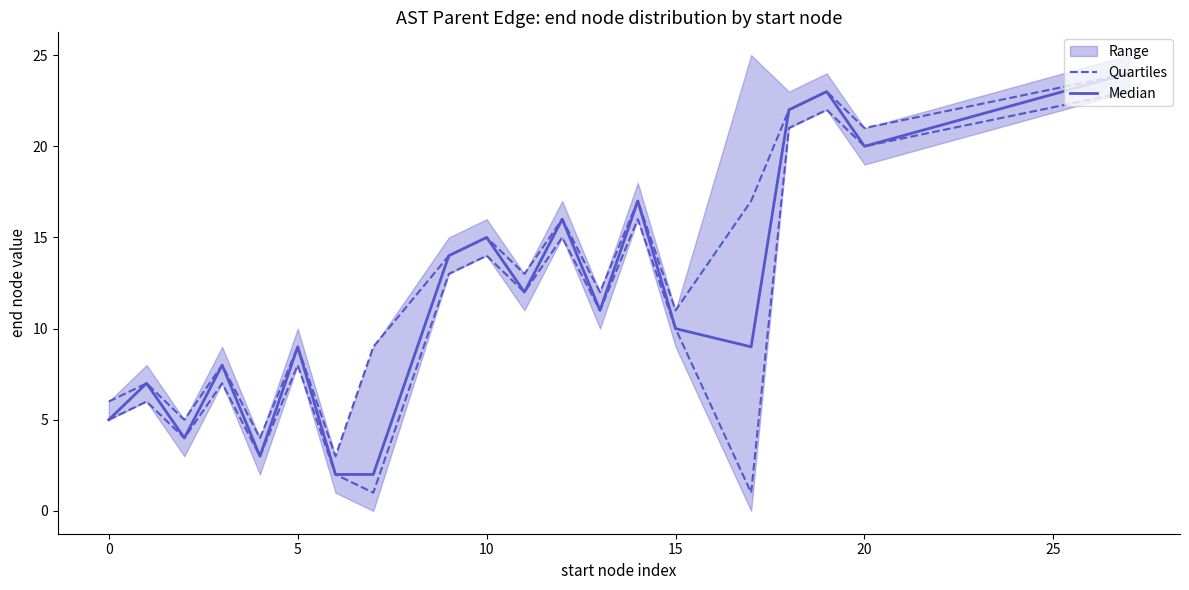

Which has a higher value, 20 or 15?

20